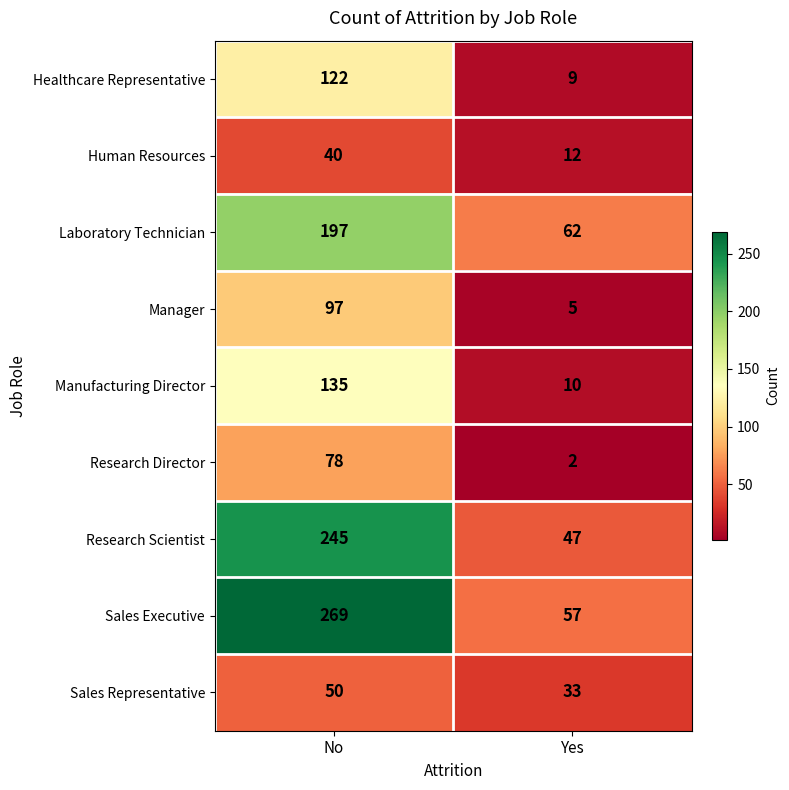

What is the greatest value displayed?

269